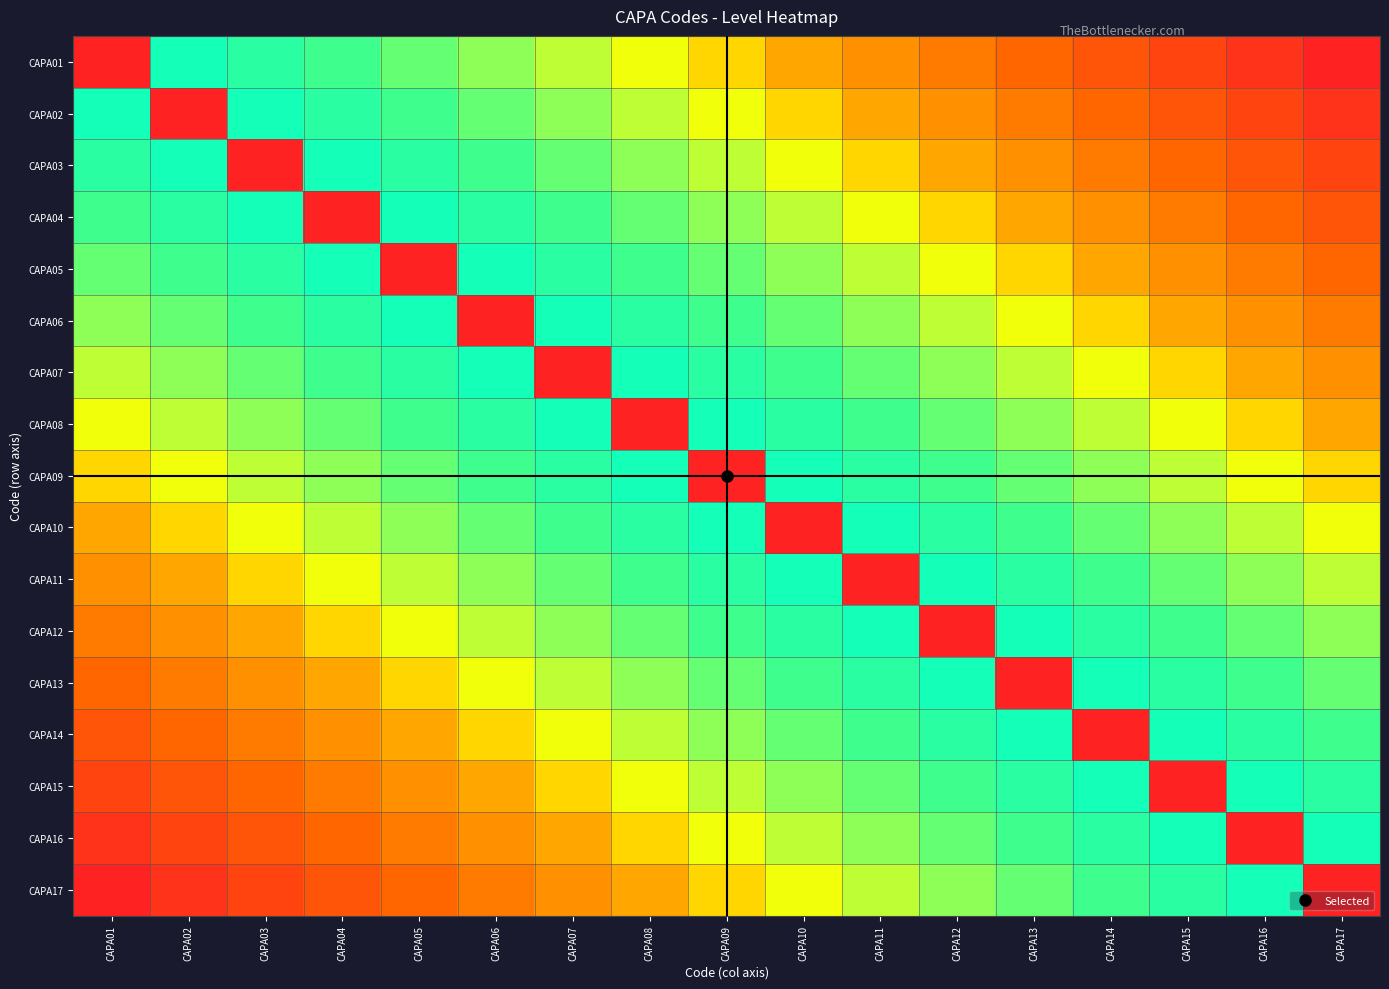

Reading right to left, list all the values displayed in this chart.

CAPA01: CAPA17=0.0	CAPA16=0.1	CAPA15=0.1	CAPA14=0.2	CAPA13=0.2	CAPA12=0.3	CAPA11=0.4	CAPA10=0.4	CAPA09=0.5	CAPA08=0.6	CAPA07=0.6	CAPA06=0.7	CAPA05=0.8	CAPA04=0.8	CAPA03=0.9	CAPA02=0.9	CAPA01=0.0
CAPA02: CAPA17=0.1	CAPA16=0.1	CAPA15=0.2	CAPA14=0.2	CAPA13=0.3	CAPA12=0.4	CAPA11=0.4	CAPA10=0.5	CAPA09=0.6	CAPA08=0.6	CAPA07=0.7	CAPA06=0.8	CAPA05=0.8	CAPA04=0.9	CAPA03=0.9	CAPA02=0.0	CAPA01=0.9
CAPA03: CAPA17=0.1	CAPA16=0.2	CAPA15=0.2	CAPA14=0.3	CAPA13=0.4	CAPA12=0.4	CAPA11=0.5	CAPA10=0.6	CAPA09=0.6	CAPA08=0.7	CAPA07=0.8	CAPA06=0.8	CAPA05=0.9	CAPA04=0.9	CAPA03=0.0	CAPA02=0.9	CAPA01=0.9
CAPA04: CAPA17=0.2	CAPA16=0.2	CAPA15=0.3	CAPA14=0.4	CAPA13=0.4	CAPA12=0.5	CAPA11=0.6	CAPA10=0.6	CAPA09=0.7	CAPA08=0.8	CAPA07=0.8	CAPA06=0.9	CAPA05=0.9	CAPA04=0.0	CAPA03=0.9	CAPA02=0.9	CAPA01=0.8
CAPA05: CAPA17=0.2	CAPA16=0.3	CAPA15=0.4	CAPA14=0.4	CAPA13=0.5	CAPA12=0.6	CAPA11=0.6	CAPA10=0.7	CAPA09=0.8	CAPA08=0.8	CAPA07=0.9	CAPA06=0.9	CAPA05=0.0	CAPA04=0.9	CAPA03=0.9	CAPA02=0.8	CAPA01=0.8
CAPA06: CAPA17=0.3	CAPA16=0.4	CAPA15=0.4	CAPA14=0.5	CAPA13=0.6	CAPA12=0.6	CAPA11=0.7	CAPA10=0.8	CAPA09=0.8	CAPA08=0.9	CAPA07=0.9	CAPA06=0.0	CAPA05=0.9	CAPA04=0.9	CAPA03=0.8	CAPA02=0.8	CAPA01=0.7
CAPA07: CAPA17=0.4	CAPA16=0.4	CAPA15=0.5	CAPA14=0.6	CAPA13=0.6	CAPA12=0.7	CAPA11=0.8	CAPA10=0.8	CAPA09=0.9	CAPA08=0.9	CAPA07=0.0	CAPA06=0.9	CAPA05=0.9	CAPA04=0.8	CAPA03=0.8	CAPA02=0.7	CAPA01=0.6
CAPA08: CAPA17=0.4	CAPA16=0.5	CAPA15=0.6	CAPA14=0.6	CAPA13=0.7	CAPA12=0.8	CAPA11=0.8	CAPA10=0.9	CAPA09=0.9	CAPA08=0.0	CAPA07=0.9	CAPA06=0.9	CAPA05=0.8	CAPA04=0.8	CAPA03=0.7	CAPA02=0.6	CAPA01=0.6
CAPA09: CAPA17=0.5	CAPA16=0.6	CAPA15=0.6	CAPA14=0.7	CAPA13=0.8	CAPA12=0.8	CAPA11=0.9	CAPA10=0.9	CAPA09=0.0	CAPA08=0.9	CAPA07=0.9	CAPA06=0.8	CAPA05=0.8	CAPA04=0.7	CAPA03=0.6	CAPA02=0.6	CAPA01=0.5
CAPA10: CAPA17=0.6	CAPA16=0.6	CAPA15=0.7	CAPA14=0.8	CAPA13=0.8	CAPA12=0.9	CAPA11=0.9	CAPA10=0.0	CAPA09=0.9	CAPA08=0.9	CAPA07=0.8	CAPA06=0.8	CAPA05=0.7	CAPA04=0.6	CAPA03=0.6	CAPA02=0.5	CAPA01=0.4
CAPA11: CAPA17=0.6	CAPA16=0.7	CAPA15=0.8	CAPA14=0.8	CAPA13=0.9	CAPA12=0.9	CAPA11=0.0	CAPA10=0.9	CAPA09=0.9	CAPA08=0.8	CAPA07=0.8	CAPA06=0.7	CAPA05=0.6	CAPA04=0.6	CAPA03=0.5	CAPA02=0.4	CAPA01=0.4
CAPA12: CAPA17=0.7	CAPA16=0.8	CAPA15=0.8	CAPA14=0.9	CAPA13=0.9	CAPA12=0.0	CAPA11=0.9	CAPA10=0.9	CAPA09=0.8	CAPA08=0.8	CAPA07=0.7	CAPA06=0.6	CAPA05=0.6	CAPA04=0.5	CAPA03=0.4	CAPA02=0.4	CAPA01=0.3
CAPA13: CAPA17=0.8	CAPA16=0.8	CAPA15=0.9	CAPA14=0.9	CAPA13=0.0	CAPA12=0.9	CAPA11=0.9	CAPA10=0.8	CAPA09=0.8	CAPA08=0.7	CAPA07=0.6	CAPA06=0.6	CAPA05=0.5	CAPA04=0.4	CAPA03=0.4	CAPA02=0.3	CAPA01=0.2
CAPA14: CAPA17=0.8	CAPA16=0.9	CAPA15=0.9	CAPA14=0.0	CAPA13=0.9	CAPA12=0.9	CAPA11=0.8	CAPA10=0.8	CAPA09=0.7	CAPA08=0.6	CAPA07=0.6	CAPA06=0.5	CAPA05=0.4	CAPA04=0.4	CAPA03=0.3	CAPA02=0.2	CAPA01=0.2
CAPA15: CAPA17=0.9	CAPA16=0.9	CAPA15=0.0	CAPA14=0.9	CAPA13=0.9	CAPA12=0.8	CAPA11=0.8	CAPA10=0.7	CAPA09=0.6	CAPA08=0.6	CAPA07=0.5	CAPA06=0.4	CAPA05=0.4	CAPA04=0.3	CAPA03=0.2	CAPA02=0.2	CAPA01=0.1
CAPA16: CAPA17=0.9	CAPA16=0.0	CAPA15=0.9	CAPA14=0.9	CAPA13=0.8	CAPA12=0.8	CAPA11=0.7	CAPA10=0.6	CAPA09=0.6	CAPA08=0.5	CAPA07=0.4	CAPA06=0.4	CAPA05=0.3	CAPA04=0.2	CAPA03=0.2	CAPA02=0.1	CAPA01=0.1
CAPA17: CAPA17=0.0	CAPA16=0.9	CAPA15=0.9	CAPA14=0.8	CAPA13=0.8	CAPA12=0.7	CAPA11=0.6	CAPA10=0.6	CAPA09=0.5	CAPA08=0.4	CAPA07=0.4	CAPA06=0.3	CAPA05=0.2	CAPA04=0.2	CAPA03=0.1	CAPA02=0.1	CAPA01=0.0